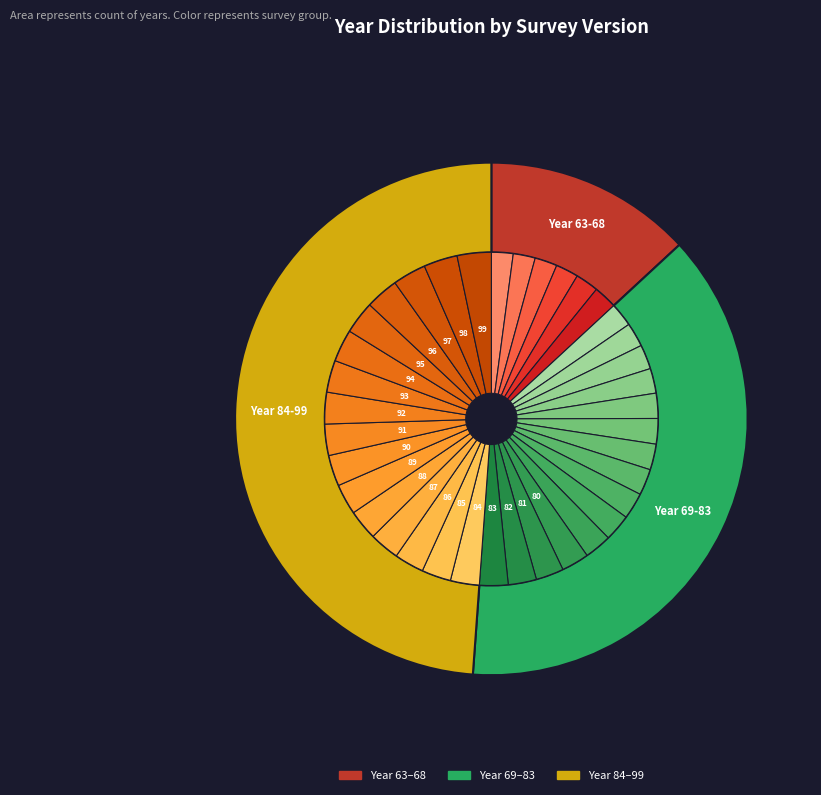

To the nearest percent, what portion does 90 represent?

3%